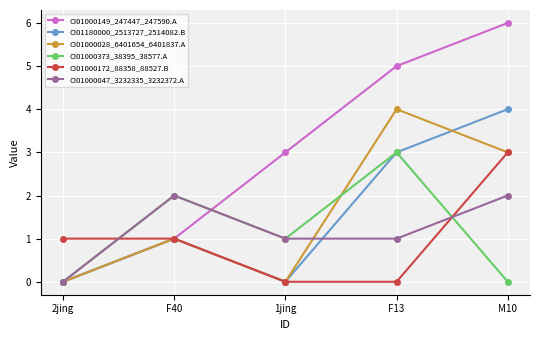

Is it true that CI01000028_6401654_6401837.A equals 4 at F13?

True